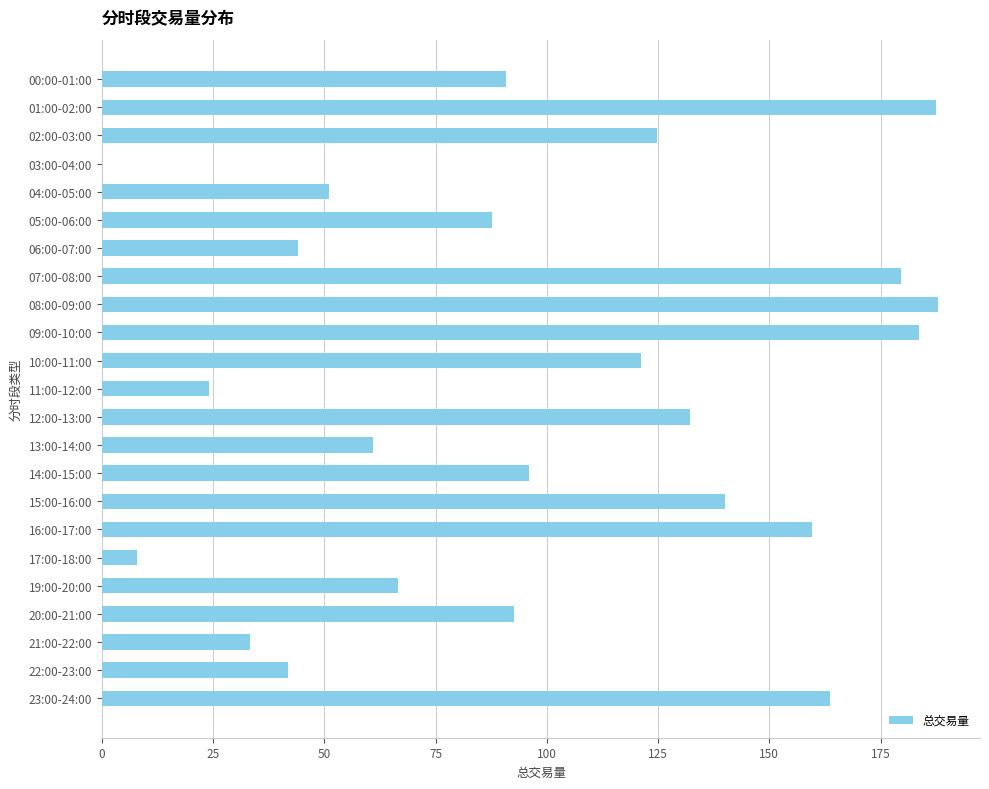

Approximately how many times larger is the value at 10:00-11:00 compared to 08:00-09:00?

0.6